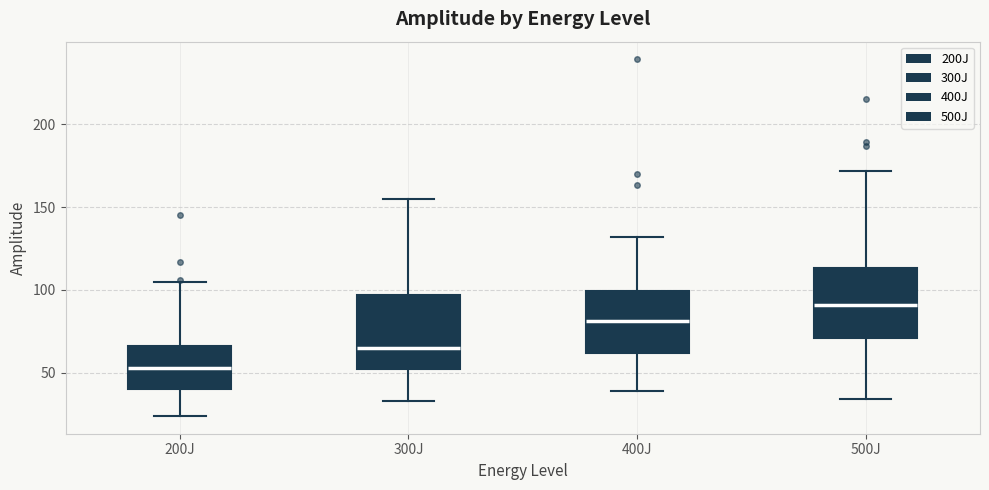

Reading left to right, read every box against the y-axis: the position of its median line, the range the box covers, and the ends of its whiskers. The values are not printed on the chart, so give them approximately, as read against the axis.

200J: median 55, box 40 to 65, whiskers 25 to 105
300J: median 65, box 55 to 95, whiskers 35 to 155
400J: median 80, box 60 to 100, whiskers 40 to 130
500J: median 90, box 70 to 115, whiskers 35 to 170